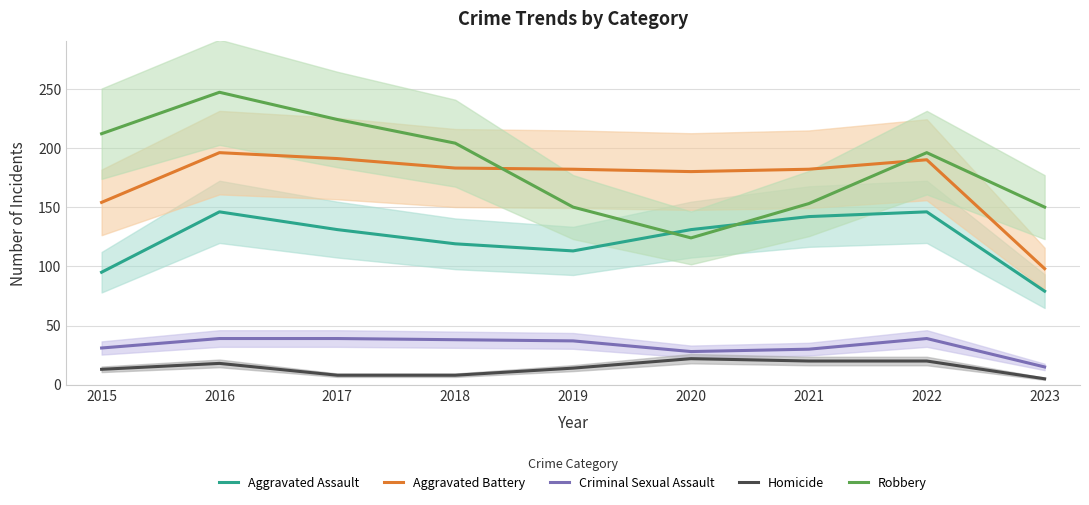

How many lines are shown in the chart?

5